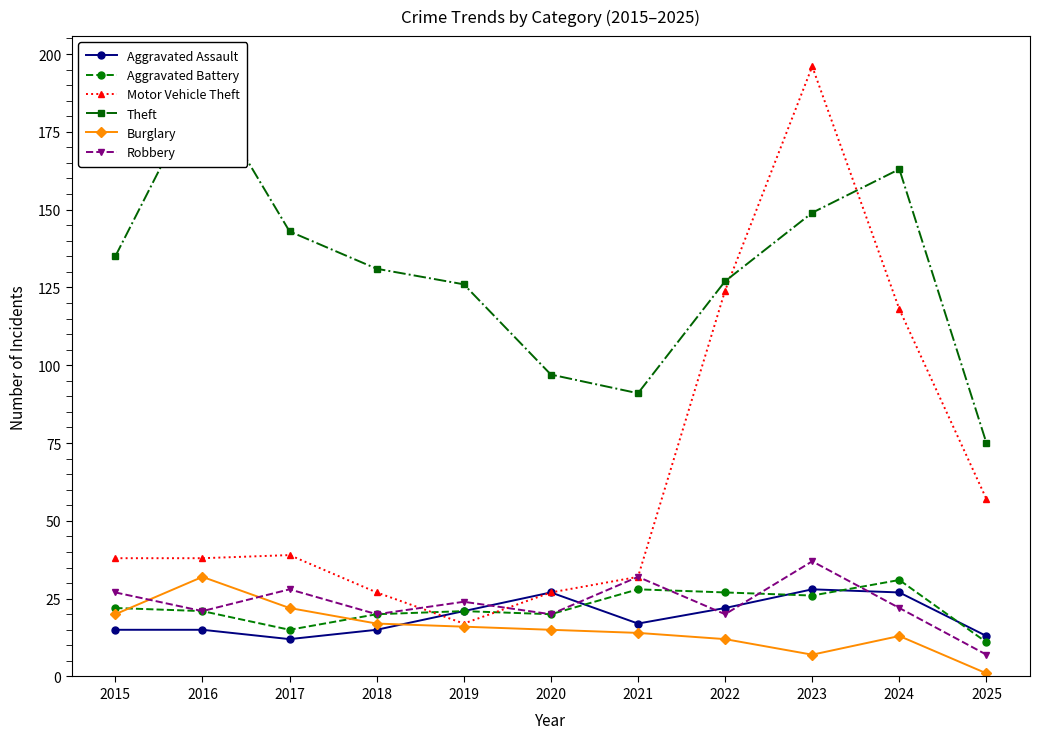

Where is the first local maximum for Aggravated Assault?

2020